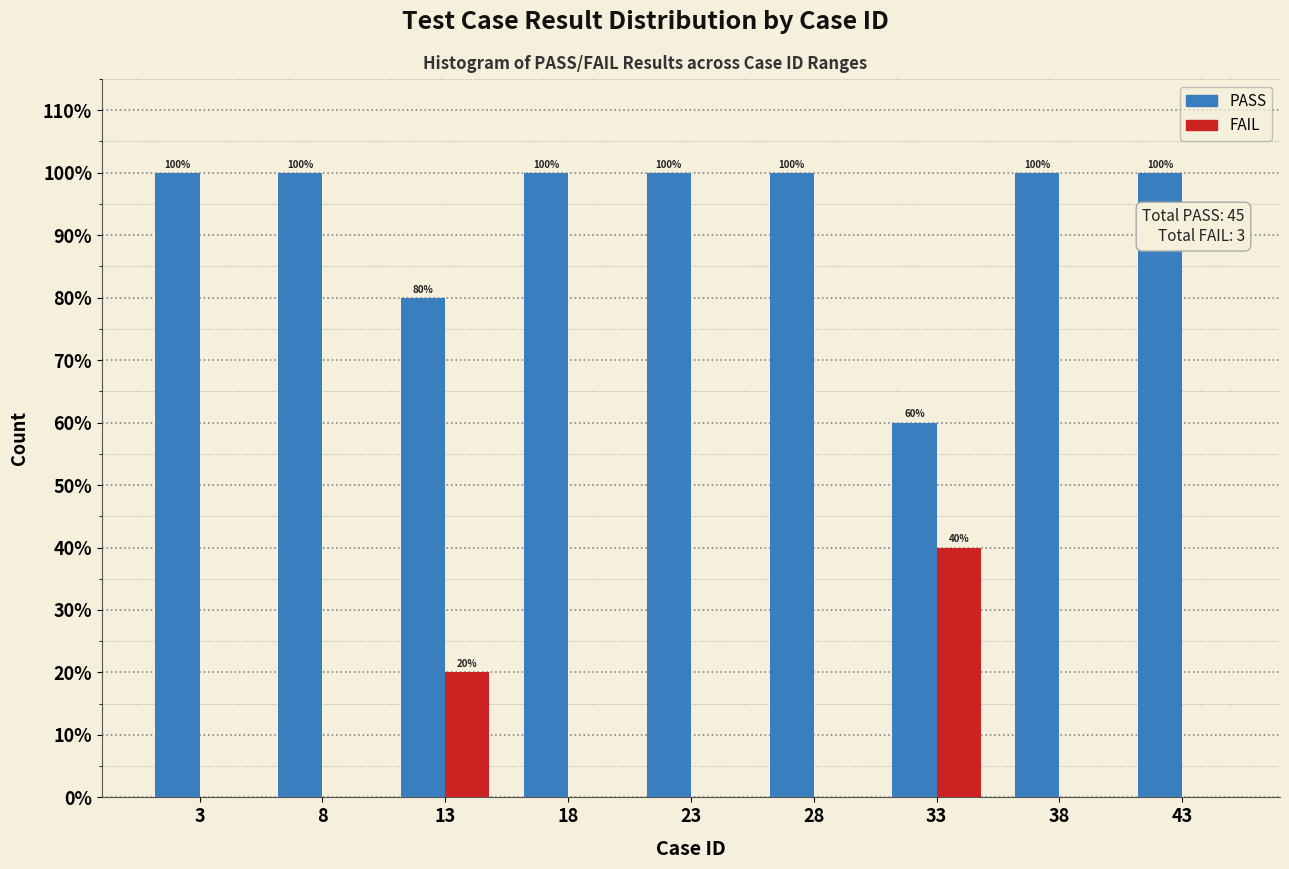

Reading left to right, transcribe all the data shown in this chart.

PASS: 3=100	8=100	13=80	18=100	23=100	28=100	33=60	38=100	43=100
FAIL: 3=0	8=0	13=20	18=0	23=0	28=0	33=40	38=0	43=0